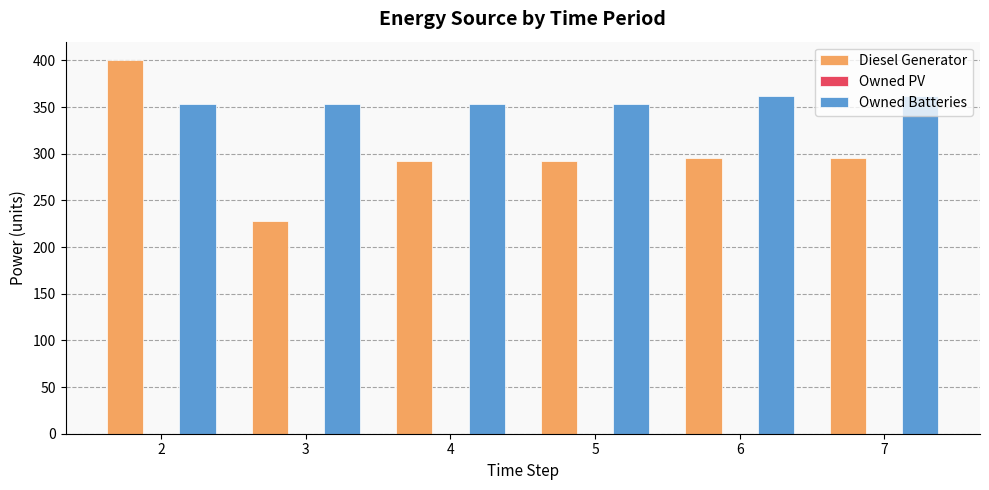

List the series in order of their overall mean, lowest first.

Diesel Generator, Owned Batteries